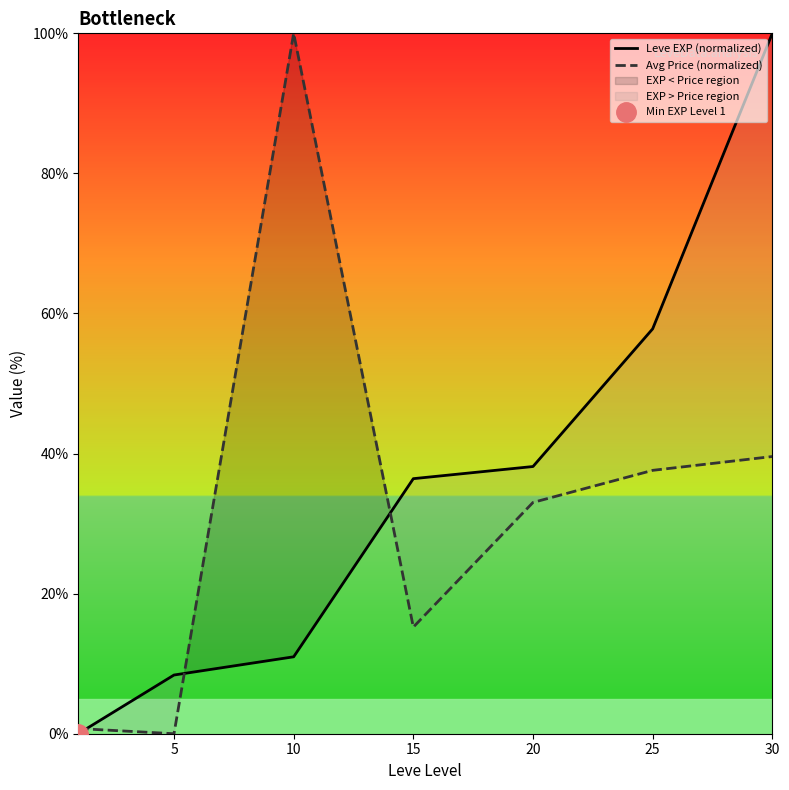

True or false: Leve EXP (normalized) and Avg Price (normalized) cross at least once.

True